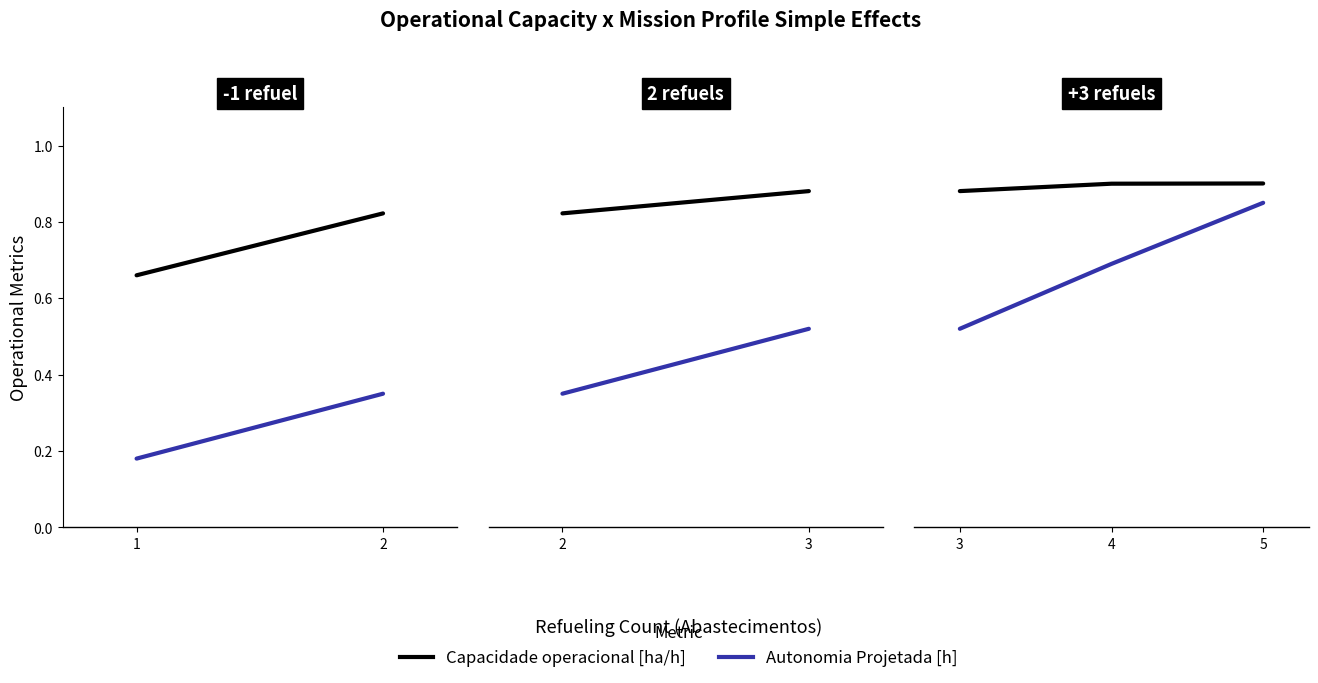

Does the chart display data point markers on the line(s)?

No